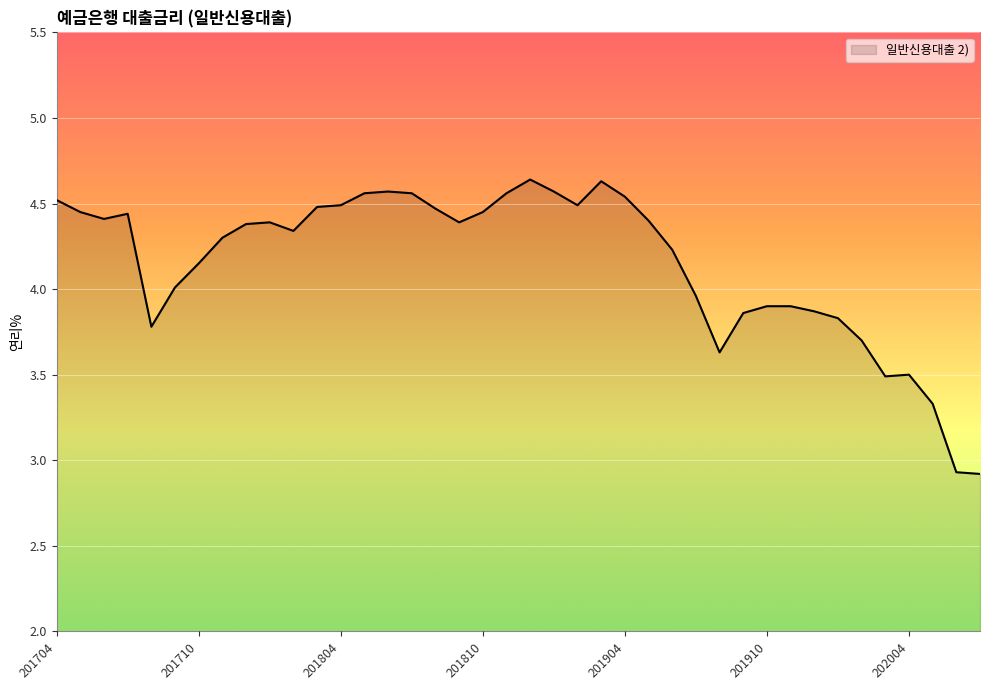

What is the difference between the maximum and minimum values?

1.7